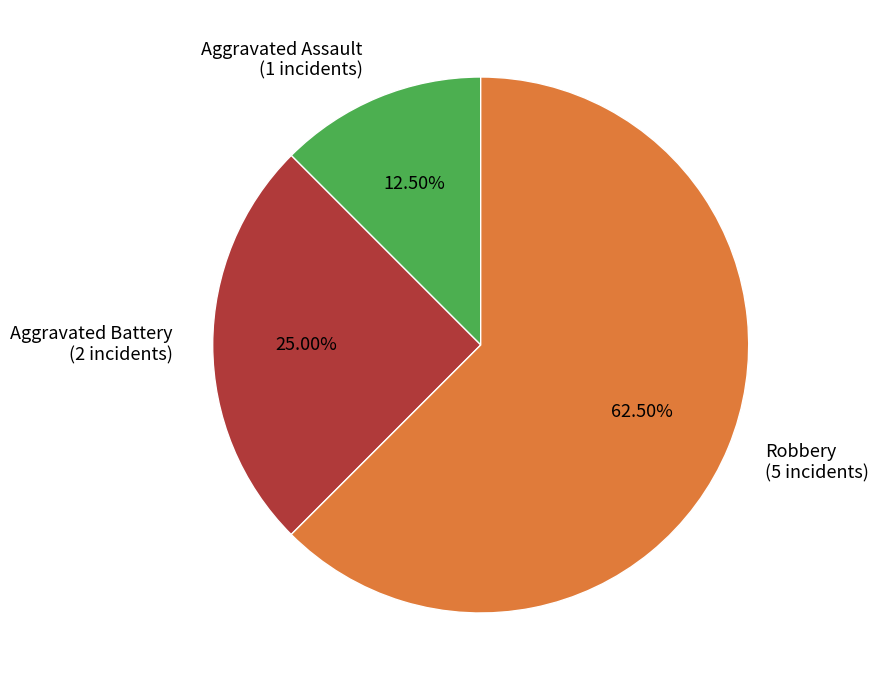

Which has a higher value, Aggravated Battery (2 incidents) or Aggravated Assault (1 incidents)?

Aggravated Battery (2 incidents)